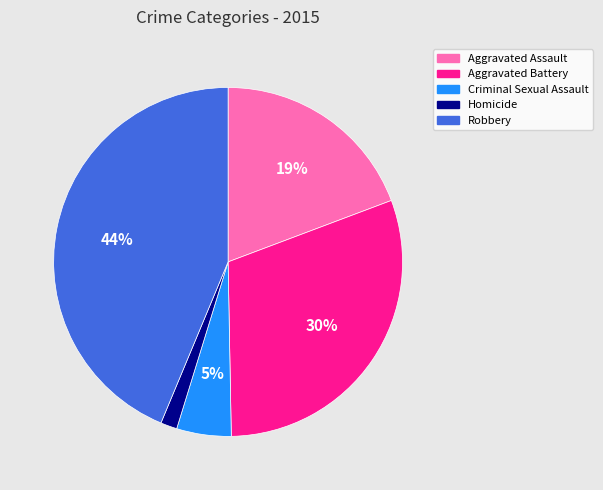

To the nearest percent, what portion does Aggravated Battery represent?

30%